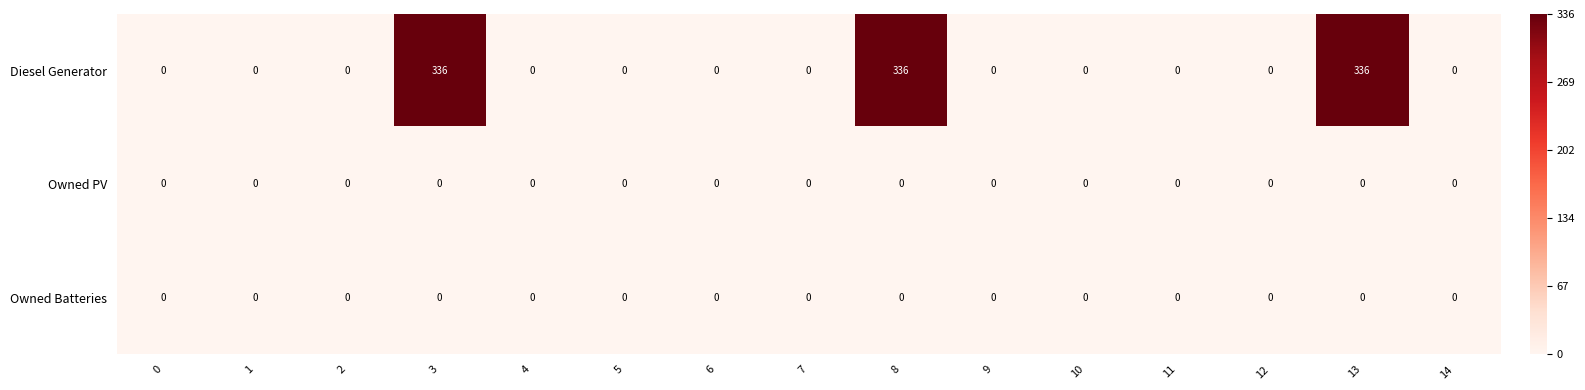

Is it true that Diesel Generator equals 0 at 1?

True